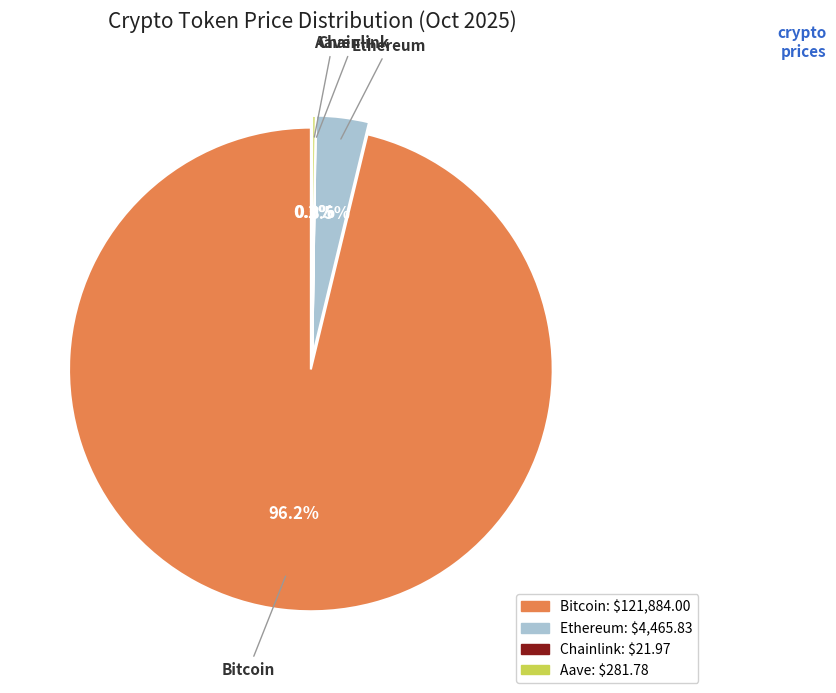

How much of the chart is everything except Ethereum?

96.5%